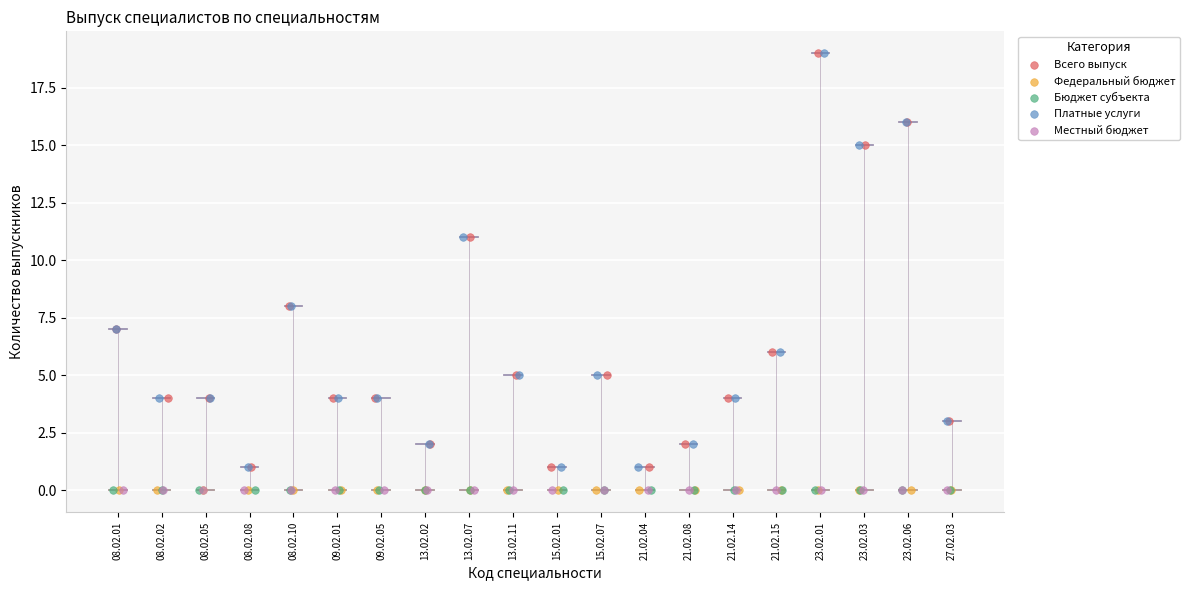

What are all the series names shown in the legend?

Всего выпуск, Федеральный бюджет, Бюджет субъекта, Платные услуги, Местный бюджет